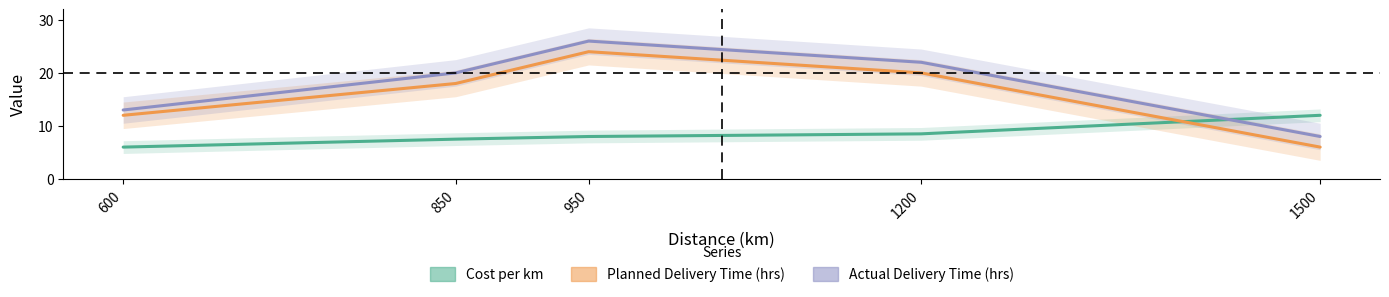

Is it true that Actual Delivery Time (hrs) equals 2.9 at 600?

False